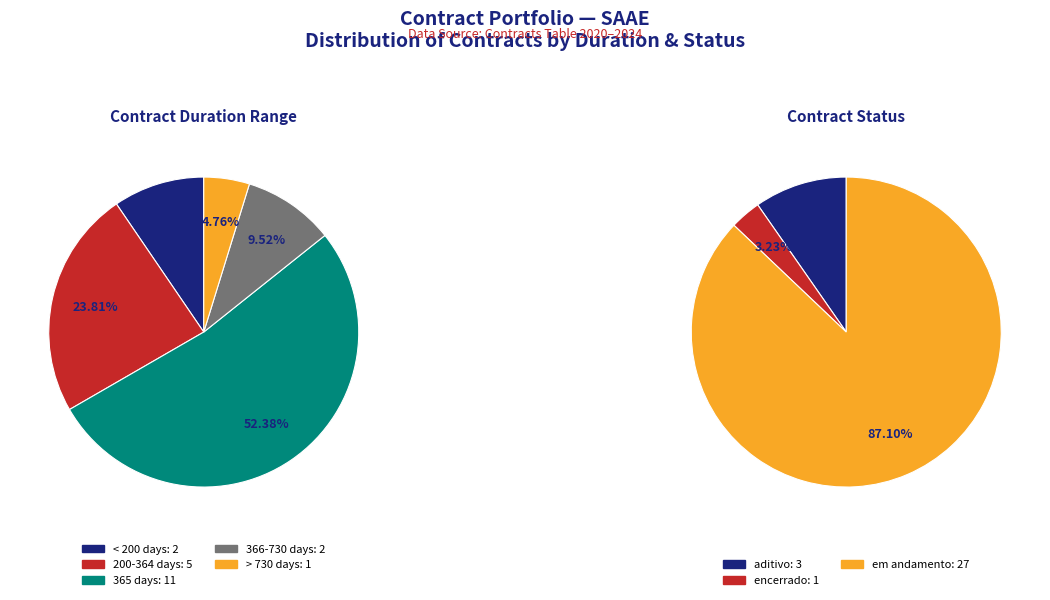

True or false: PAC 3 accounts for 1% of the total.

False